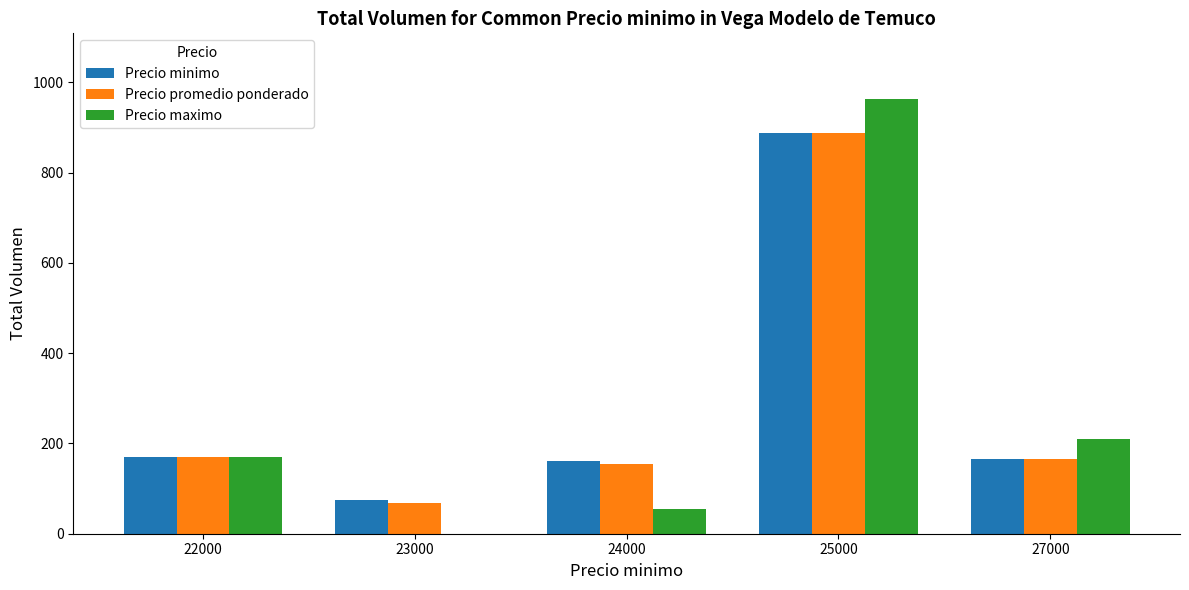

How many data points does each series have?

5